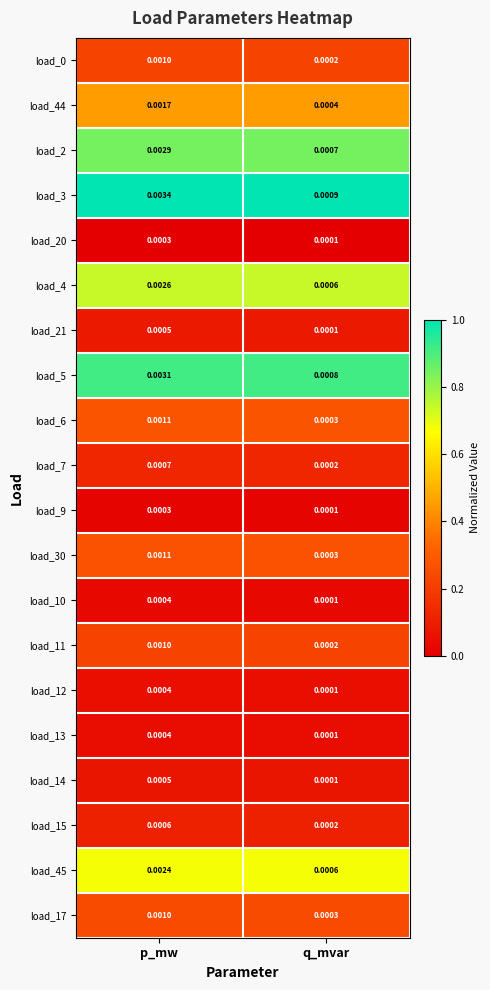

List the labels in order of load_12 value, largest first.

p_mw, q_mvar